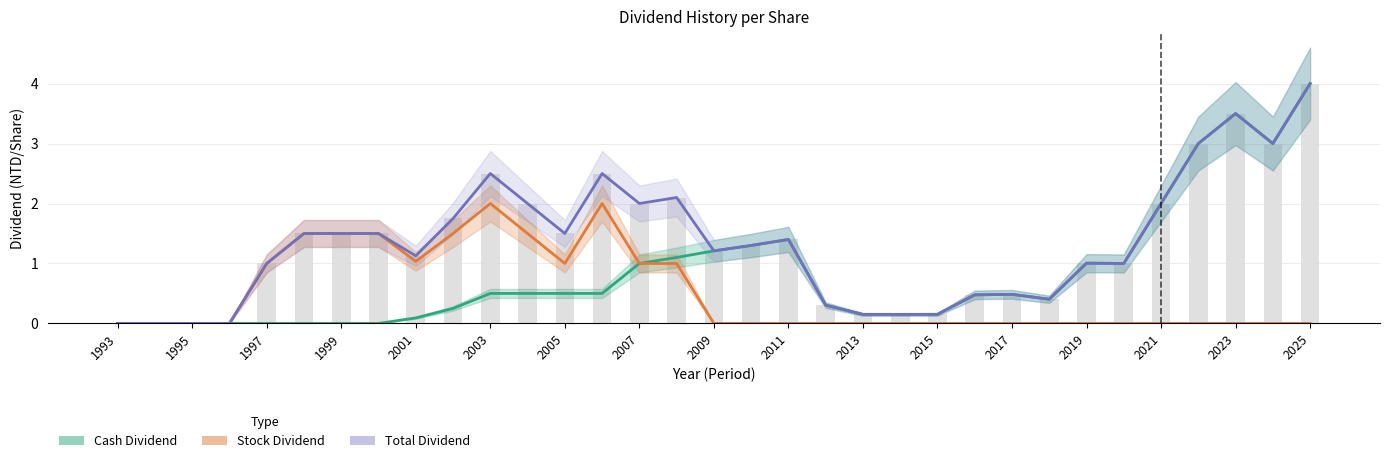

The value of Stock Dividend at 2012 is 0.0. True or false?

True